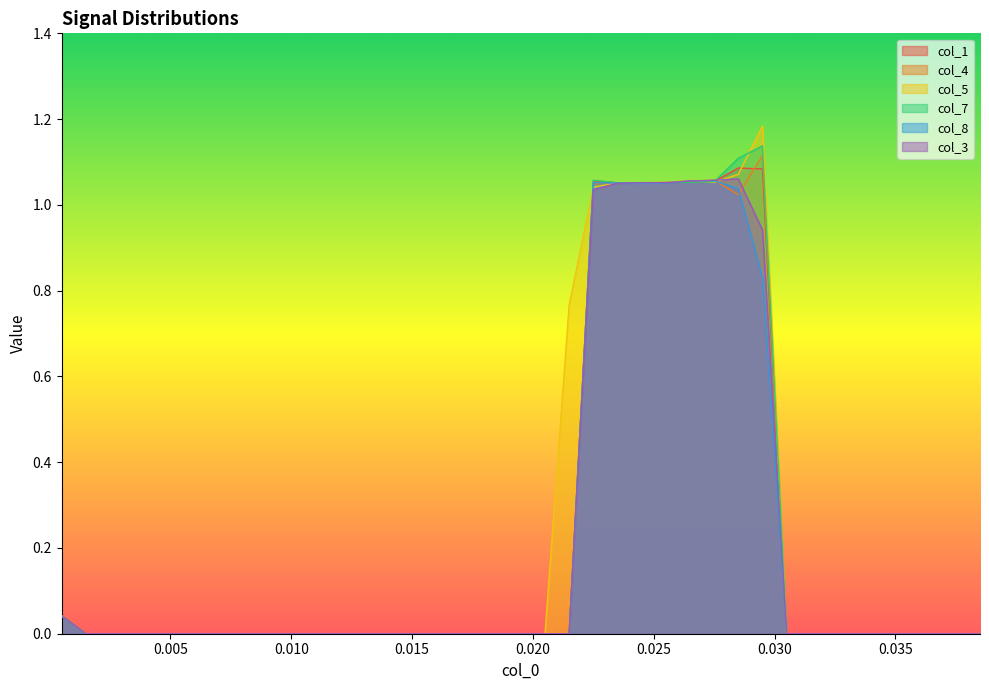

True or false: col_1 has more than 1 points higher than both neighbors.

True